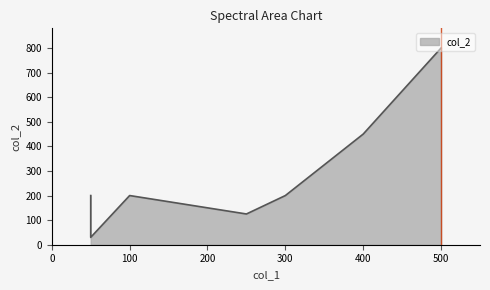

What is the difference between the second highest and minimum values?

420